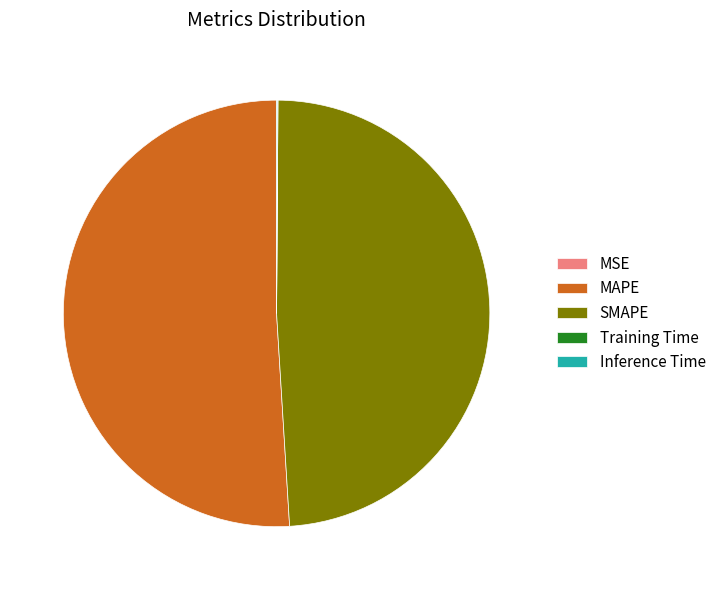

Is there a majority slice in this chart?

Yes